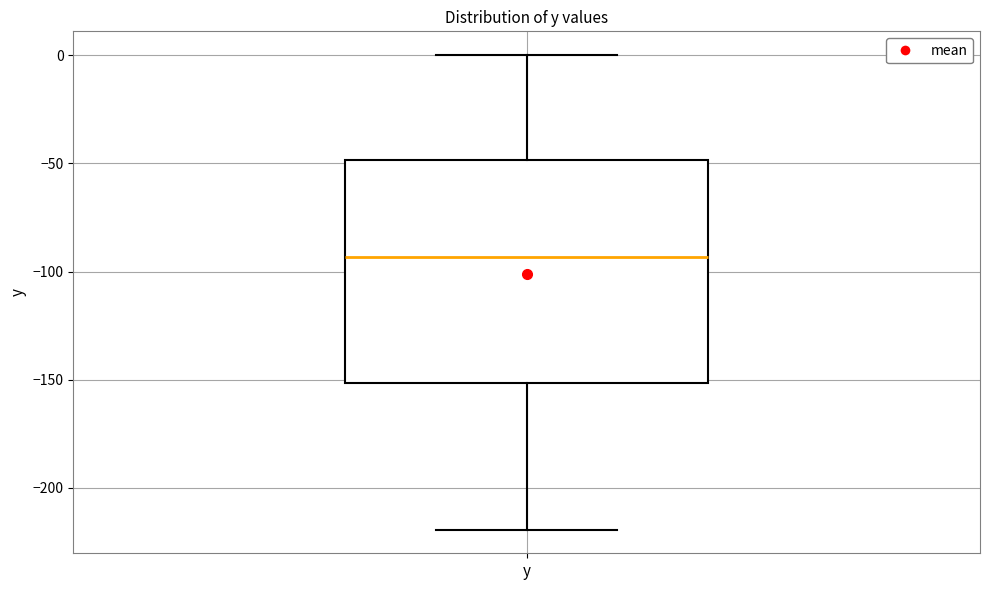

Read this box plot against the y-axis: the position of the median line, the range covered by the box, and the ends of both whiskers. The values are not printed on the chart, so give them approximately, as read against the axis.

median -95, box -150 to -50, whiskers -220 to 0